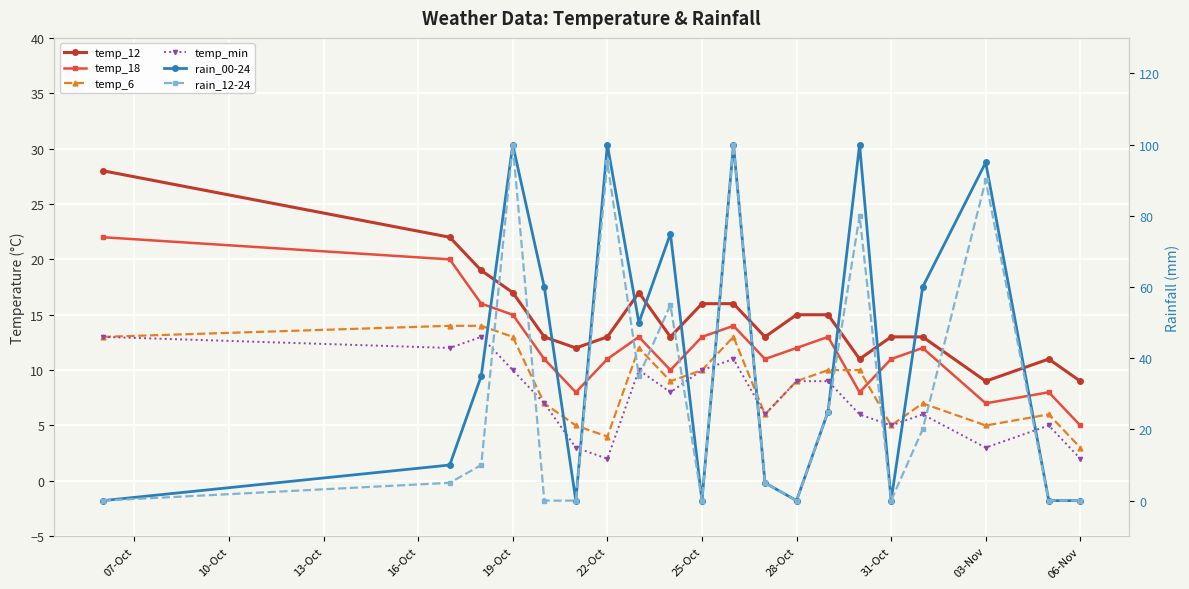

True or false: temp_18 and temp_12 intersect in this chart.

False